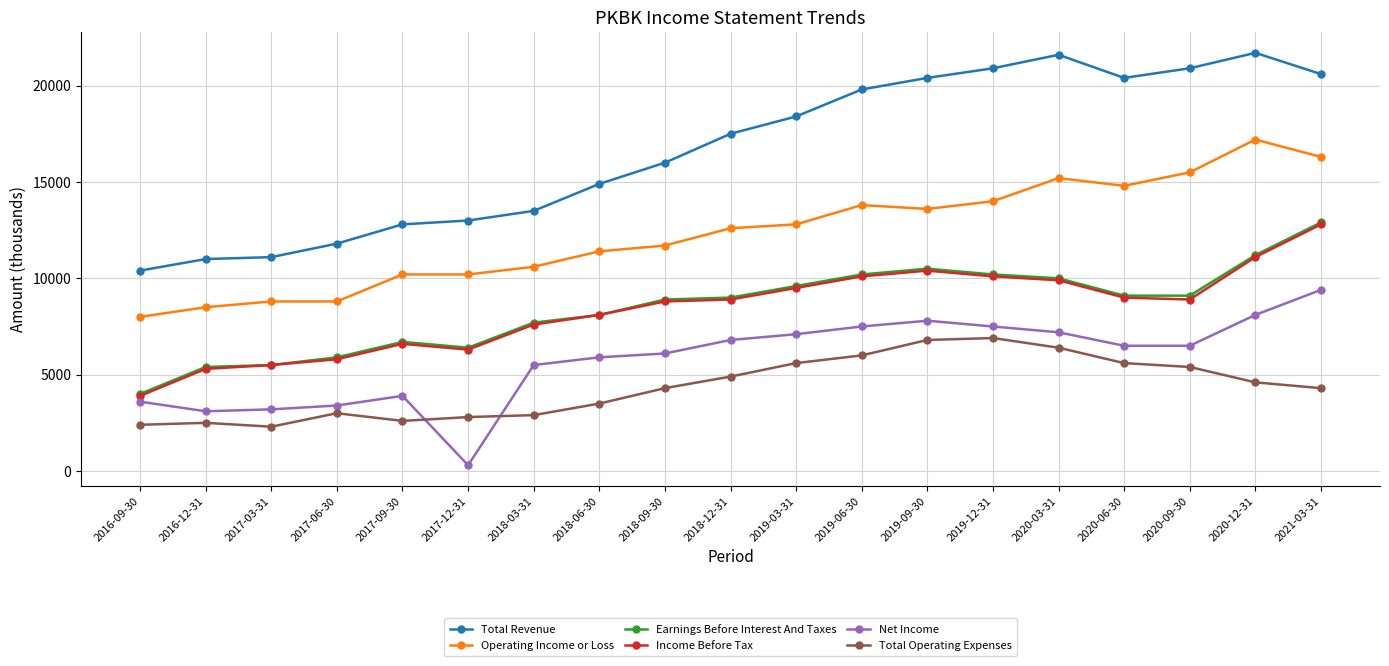

True or false: Total Operating Expenses and Earnings Before Interest And Taxes intersect in this chart.

False